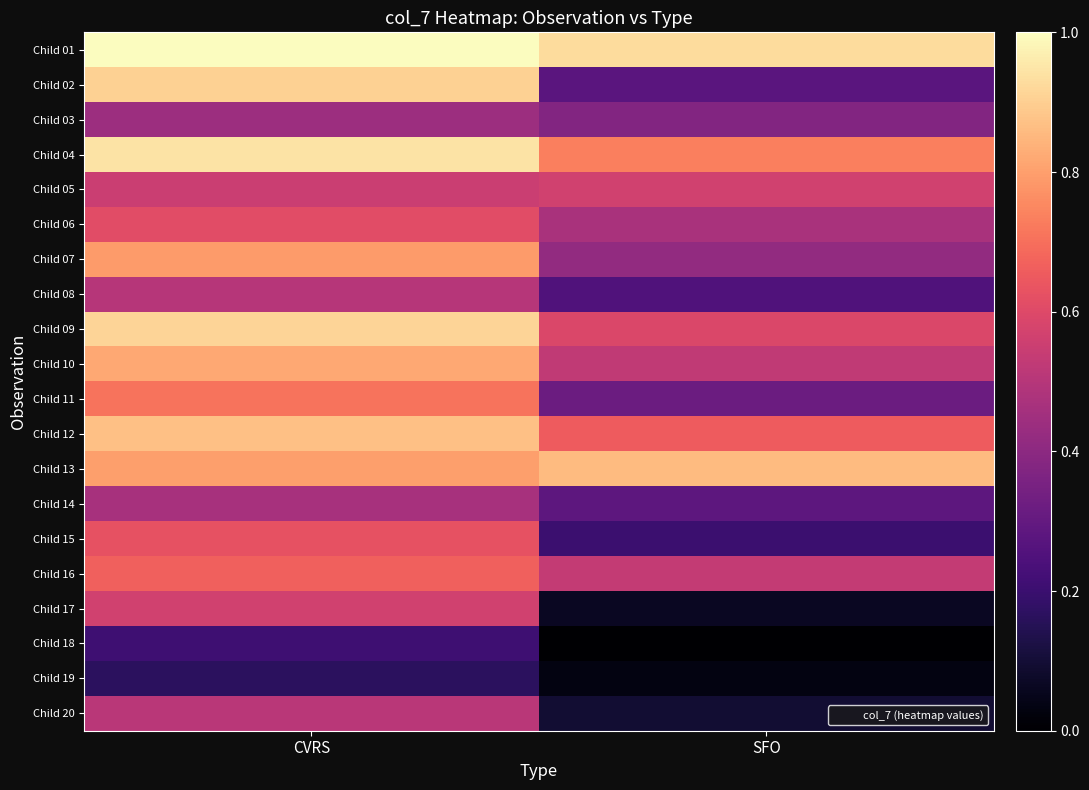

Reading left to right, transcribe all the data shown in this chart.

Child 01: CVRS=1.0	SFO=0.9
Child 02: CVRS=0.9	SFO=0.3
Child 03: CVRS=0.4	SFO=0.4
Child 04: CVRS=0.9	SFO=0.7
Child 05: CVRS=0.5	SFO=0.6
Child 06: CVRS=0.6	SFO=0.5
Child 07: CVRS=0.8	SFO=0.4
Child 08: CVRS=0.5	SFO=0.2
Child 09: CVRS=0.9	SFO=0.6
Child 10: CVRS=0.8	SFO=0.5
Child 11: CVRS=0.7	SFO=0.3
Child 12: CVRS=0.9	SFO=0.7
Child 13: CVRS=0.8	SFO=0.9
Child 14: CVRS=0.5	SFO=0.3
Child 15: CVRS=0.6	SFO=0.2
Child 16: CVRS=0.7	SFO=0.5
Child 17: CVRS=0.6	SFO=0.1
Child 18: CVRS=0.2	SFO=0.0
Child 19: CVRS=0.2	SFO=0.0
Child 20: CVRS=0.5	SFO=0.1